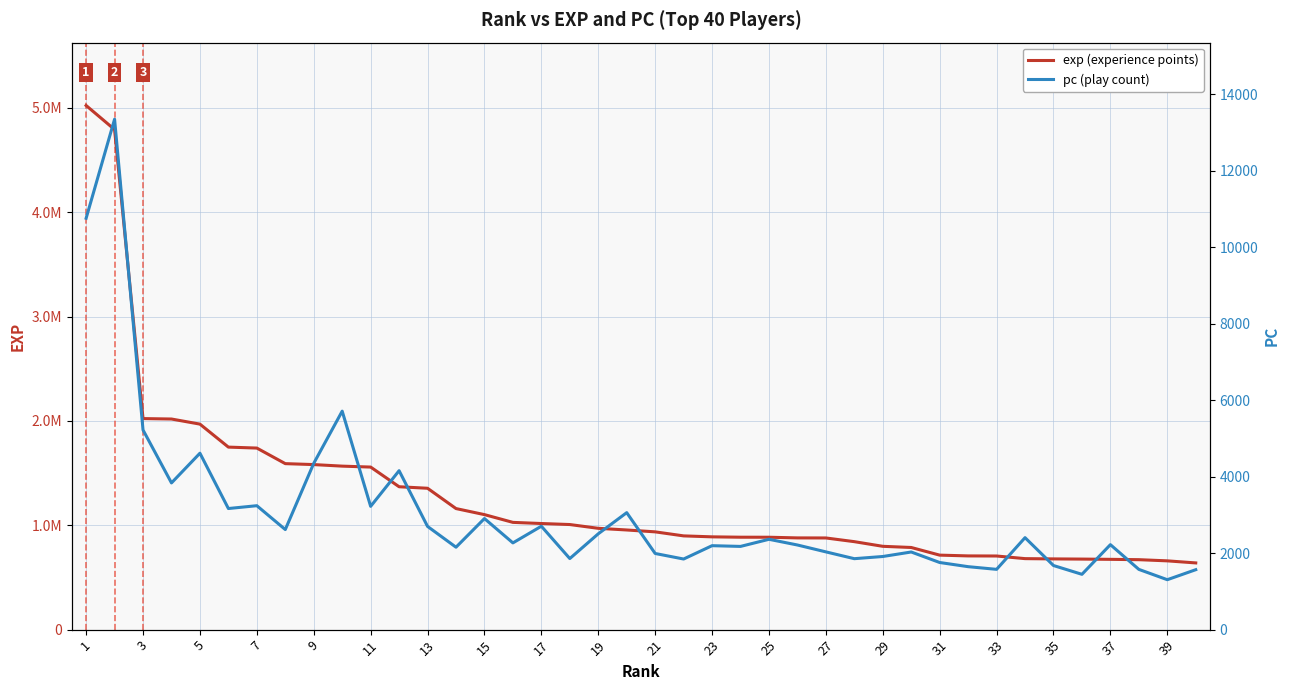

Reading left to right, what are all the values shown in this chart?

exp (experience points): 5022534	4792109	2022374	2018289	1969358	1749062	1739884	1590666	1581638	1566761	1557783	1369216	1354694	1160156	1102126	1027787	1016867	1007087	970893	954929	936978	898334	889109	885659	885388	879026	878420	842988	798415	787147	713896	706450	705543	680409	677749	676033	673550	670311	659096	639282
pc (play count): 10762	13353	5223	3838	4615	3168	3242	2618	4350	5715	3225	4158	2700	2156	2906	2269	2705	1859	2507	3060	1992	1847	2196	2177	2363	2214	2034	1856	1913	2031	1756	1647	1577	2406	1677	1447	2223	1576	1306	1568